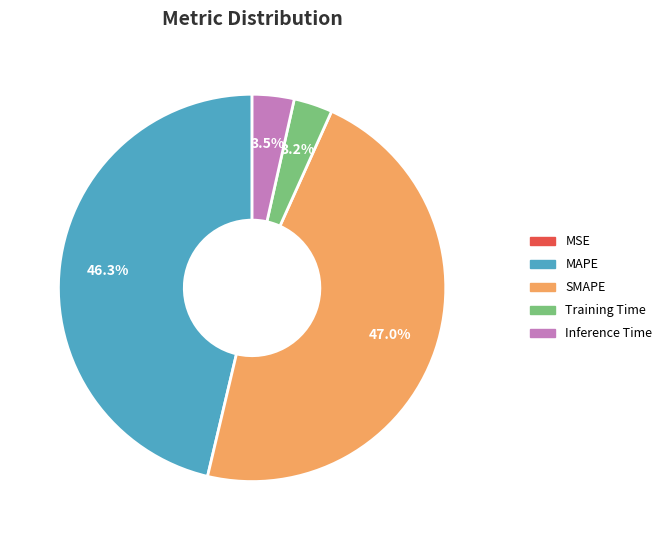

Is the sum of Inference Time and SMAPE greater than half?

Yes